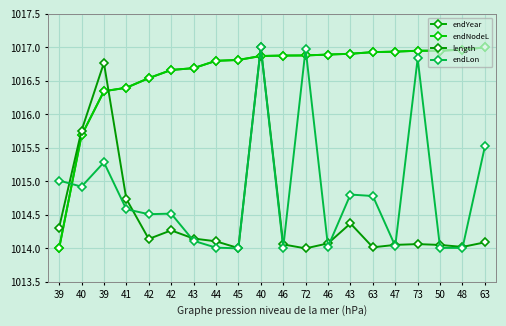

How many lines are shown in the chart?

4